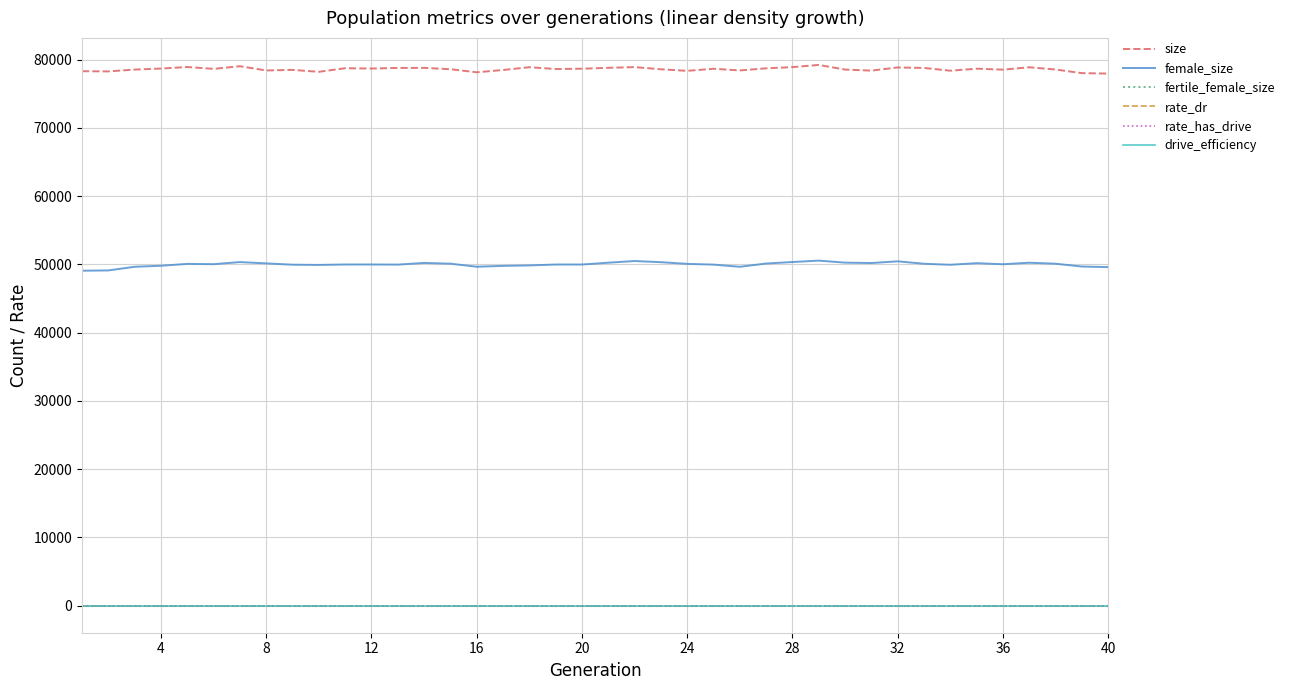

What is the difference between the maximum and minimum values in the size series?

1268